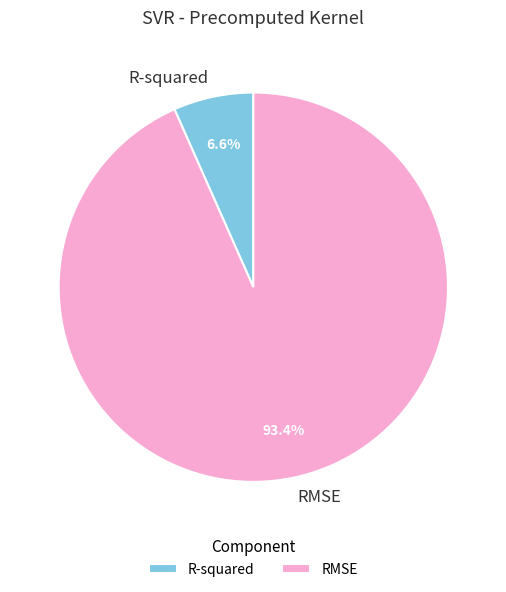

Which slice represents more than half of the pie?

RMSE